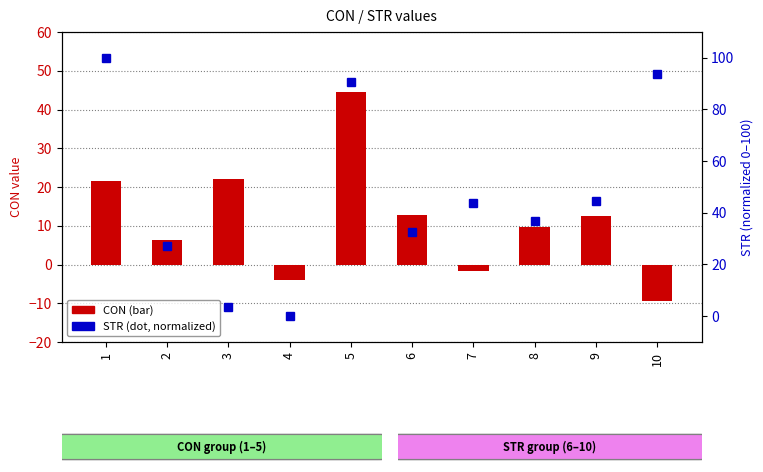

Rank the series by their maximum value, from lowest to highest.

CON, STR